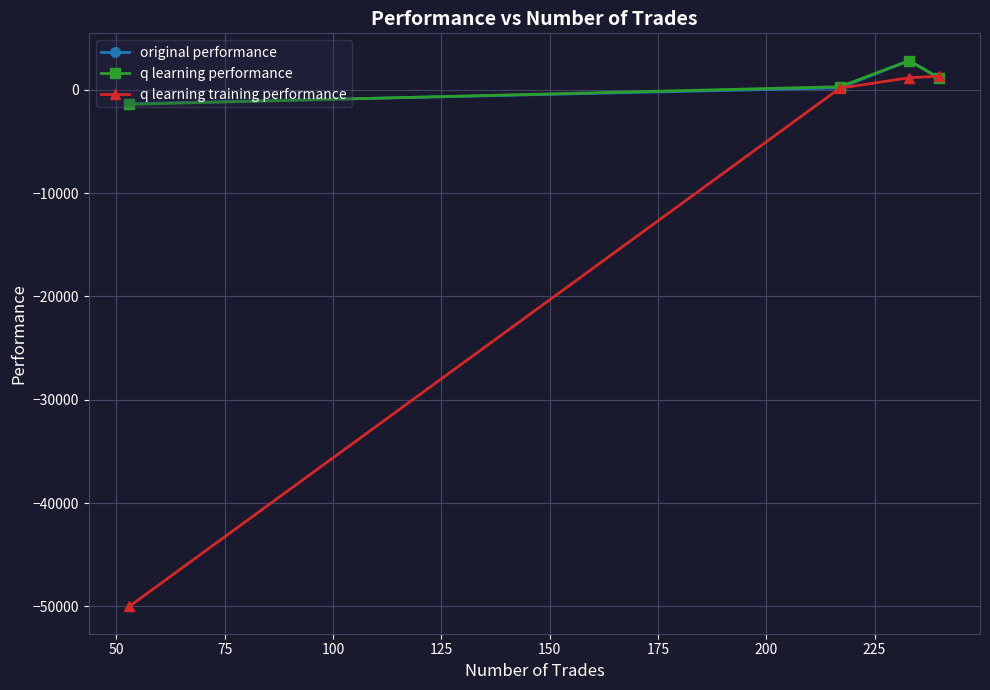

Which series has the largest range (max minus min)?

q learning training performance